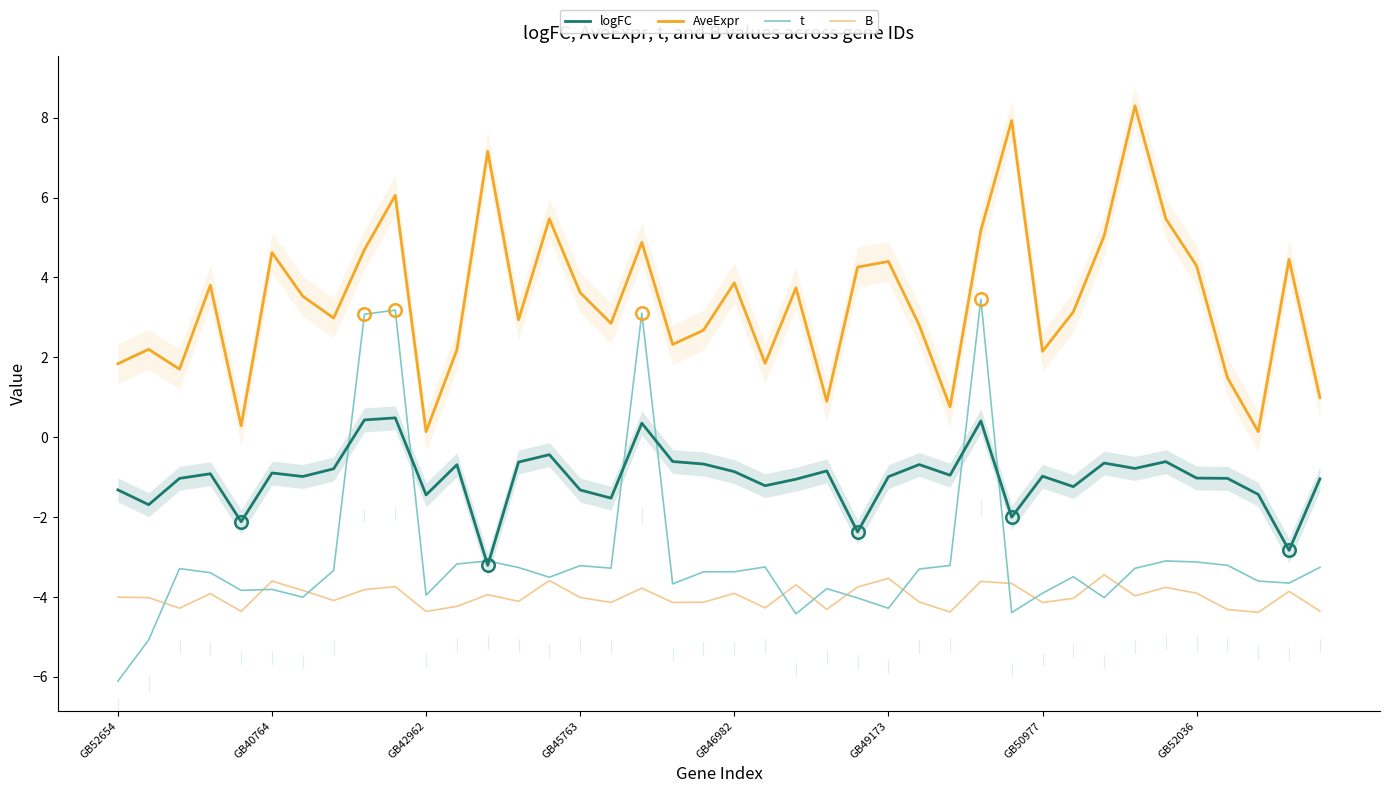

Is it true that B equals -1.7 at GB40764?

False